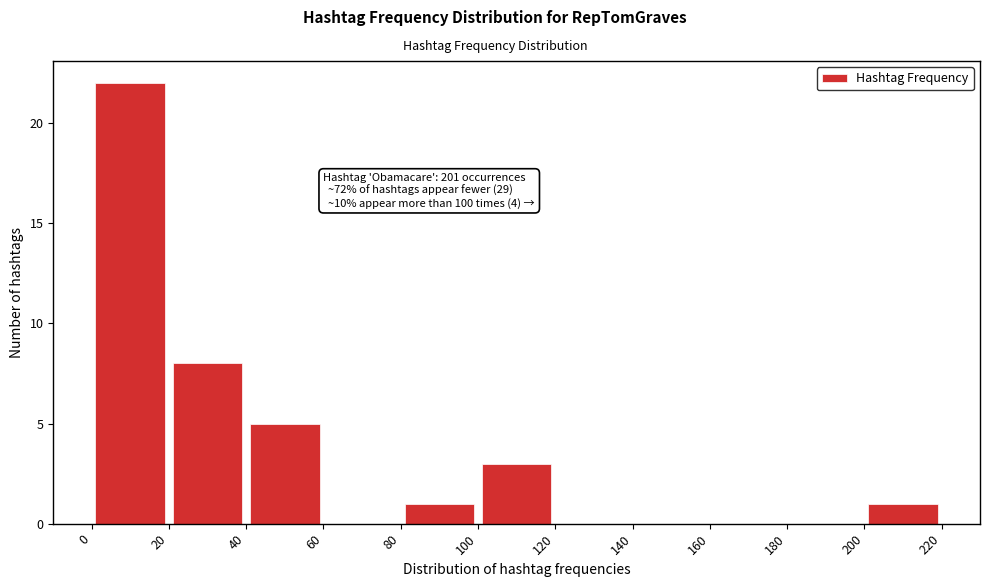

Over which range of the x-axis is the bar tallest?

0 to 20